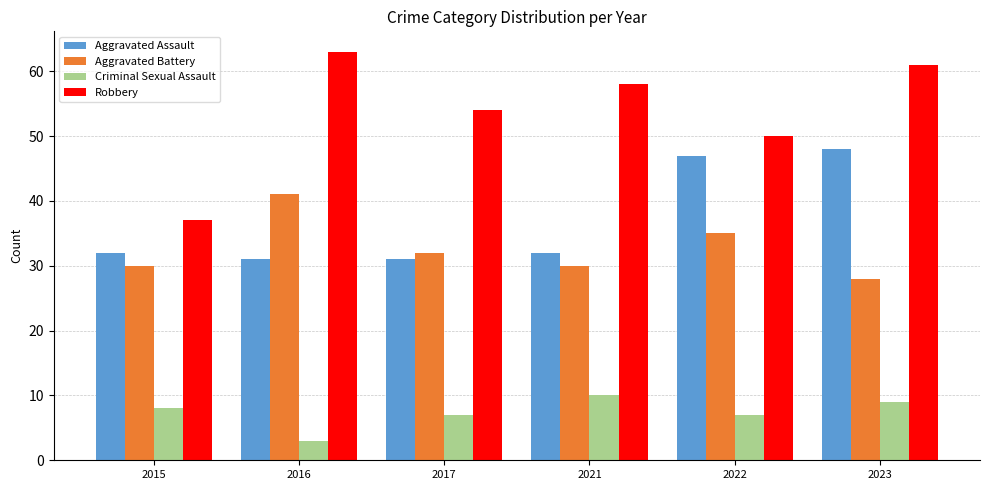

What is the total value across all series at 2023?

146